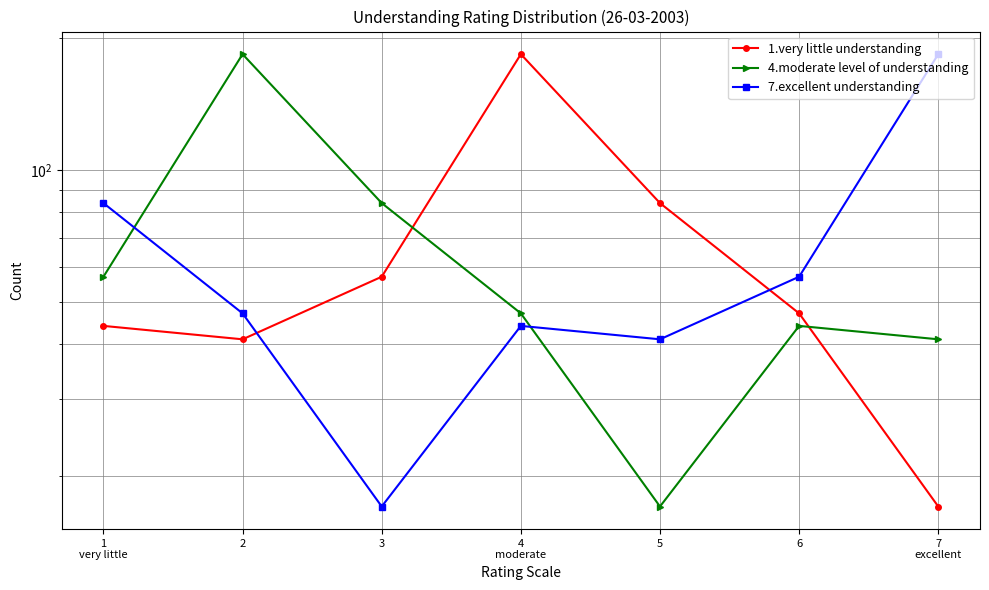

Is it true that 7.excellent understanding equals 17 at 3?

True